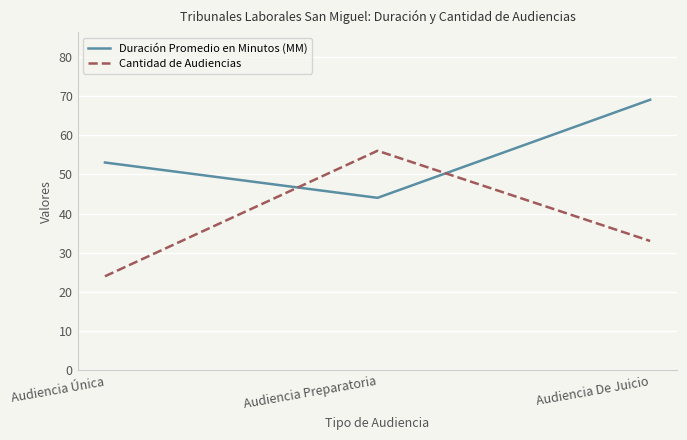

What position from the left is Audiencia Única?

1